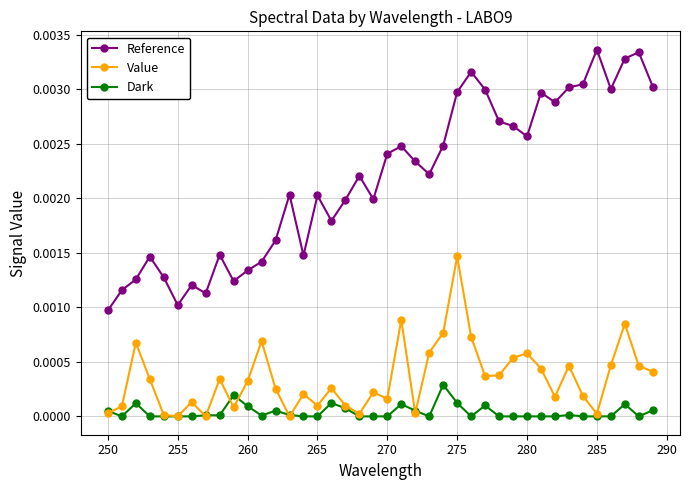

Which series has the widest spread of values?

Reference